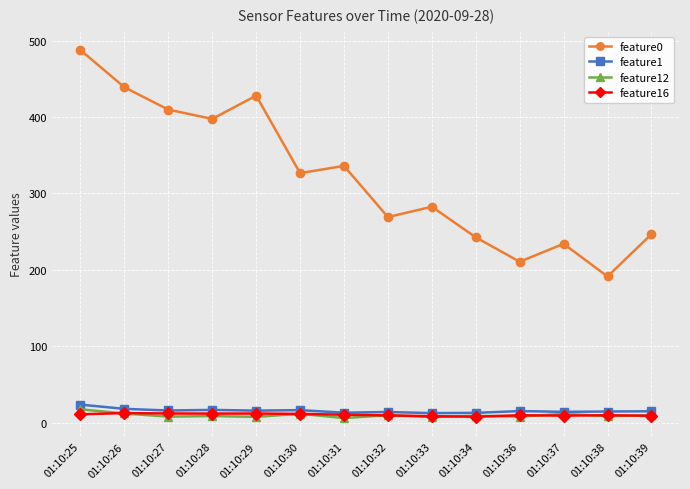

True or false: feature1 has a value of 18.4 at 01:10:26.

True